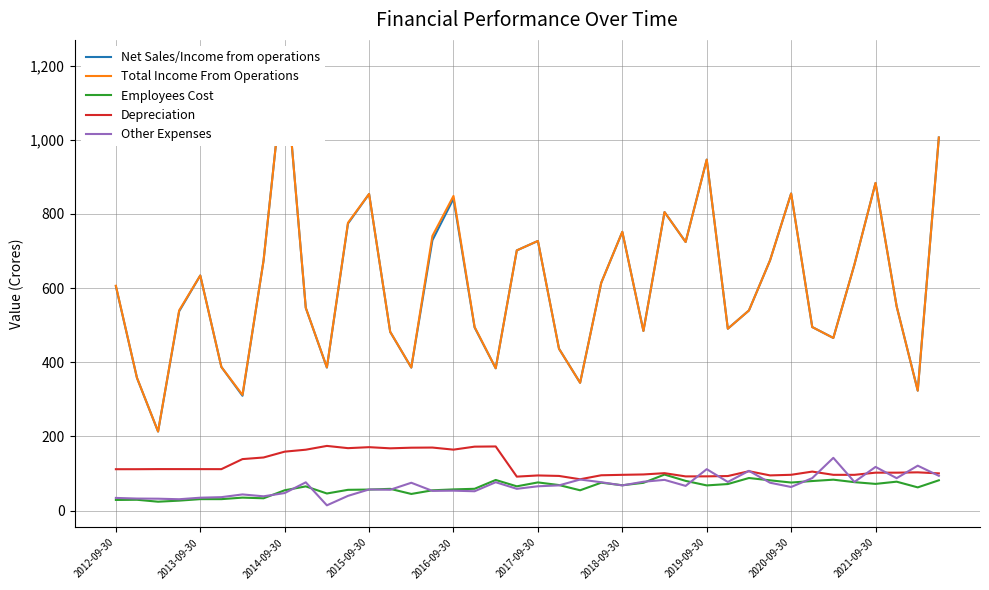

What is the difference between the second highest and minimum values in the Other Expenses series?

107.0